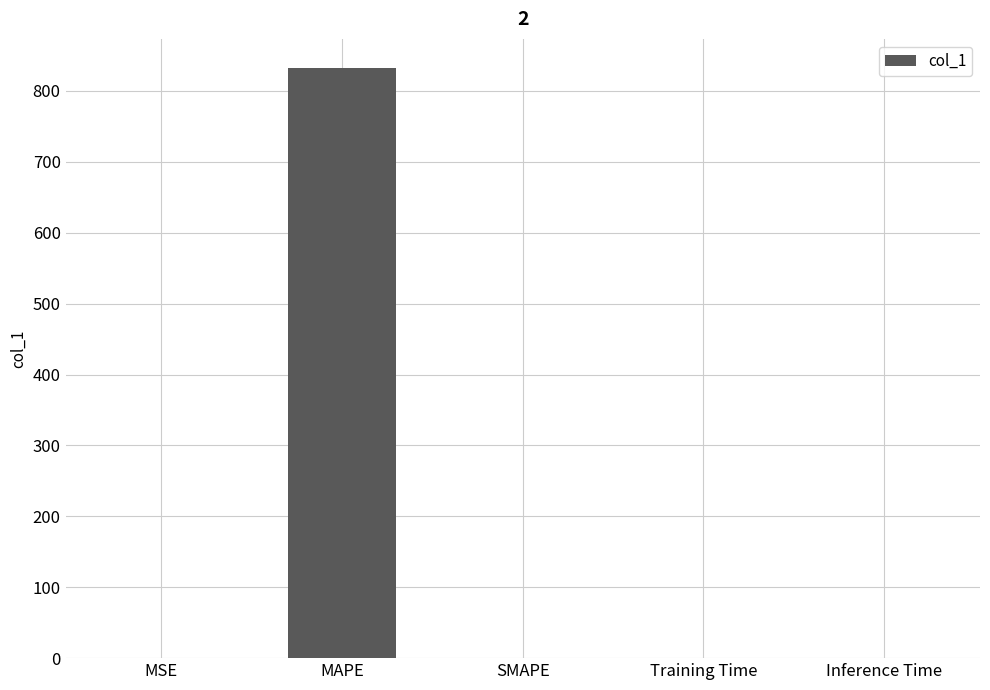

Which has a higher value, MAPE or MSE?

MAPE